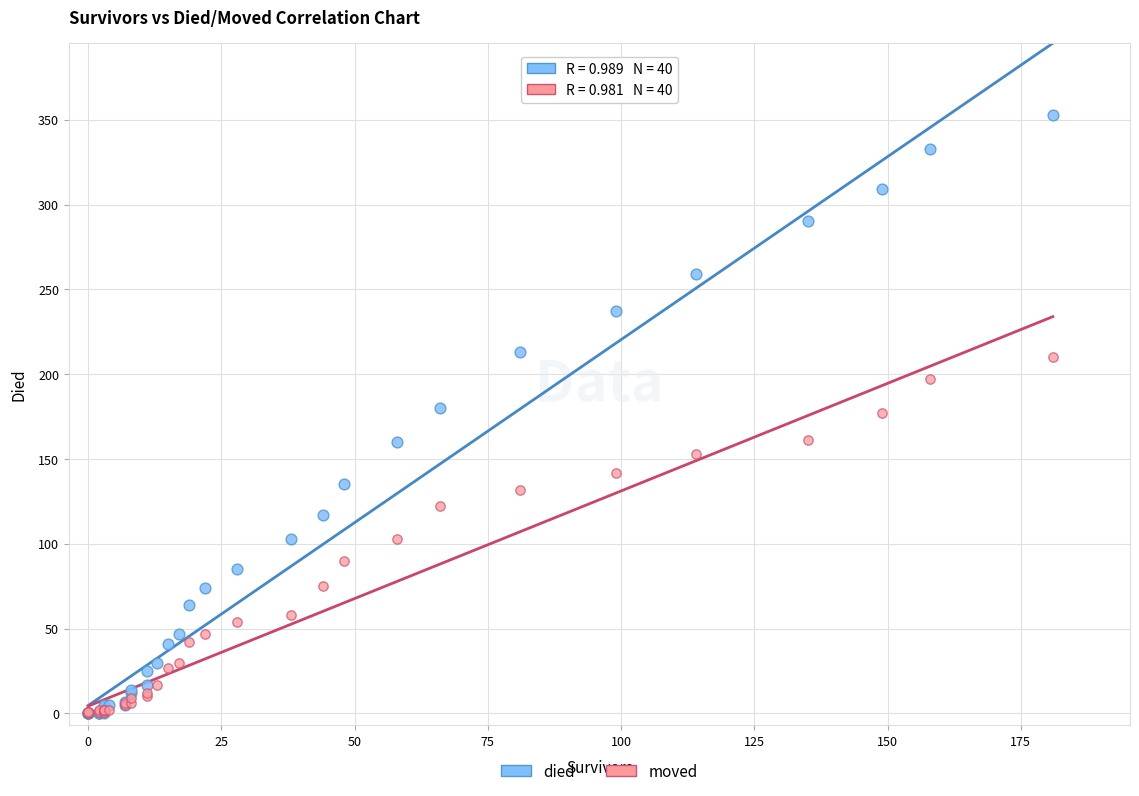

Which series has the largest Y range (max minus min)?

died